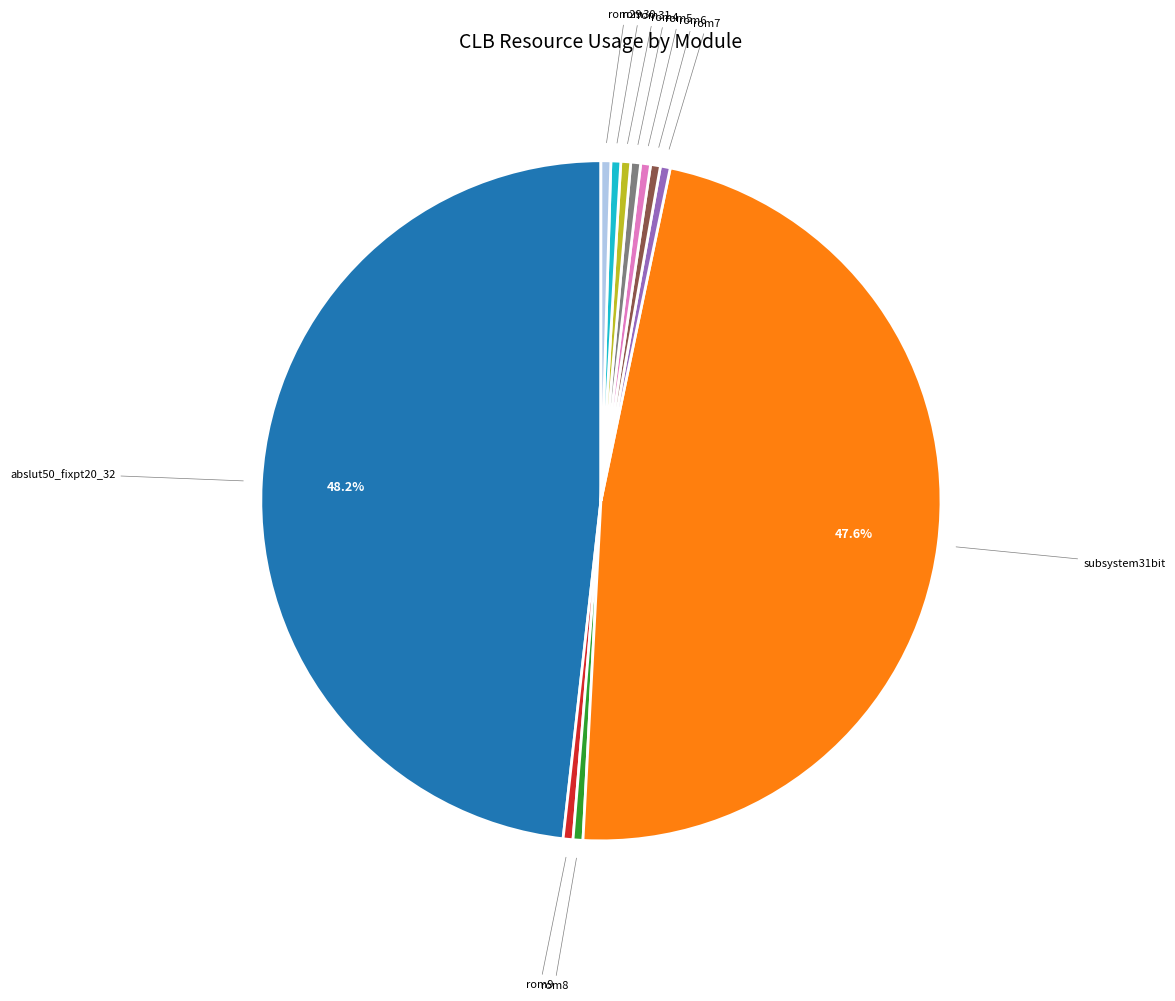

Is there any slice that represents more than half of the pie?

No